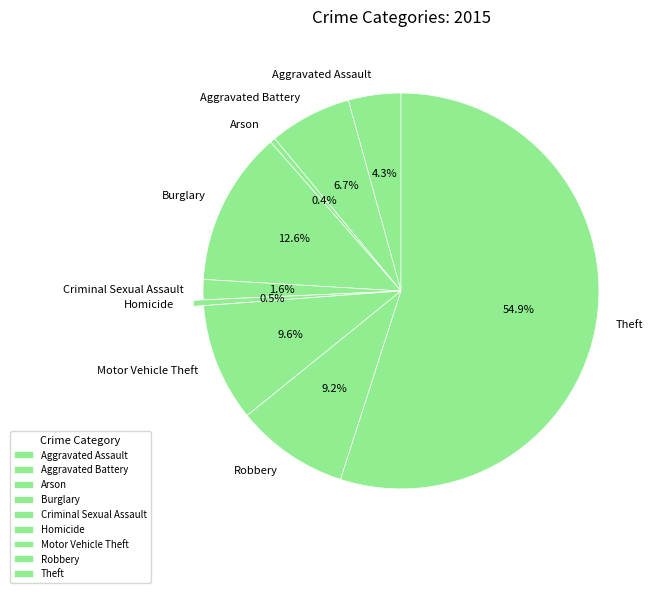

How many segments does this pie chart have?

9